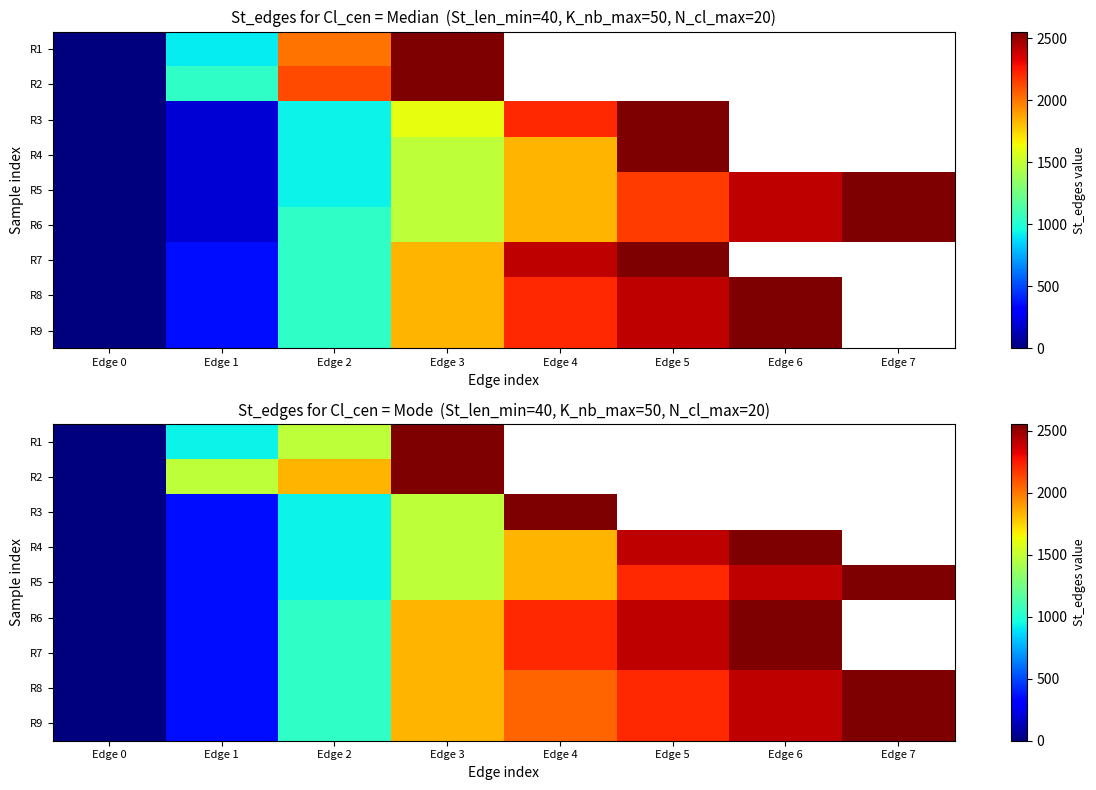

Which category has the highest value in the R8 series?

Edge 7